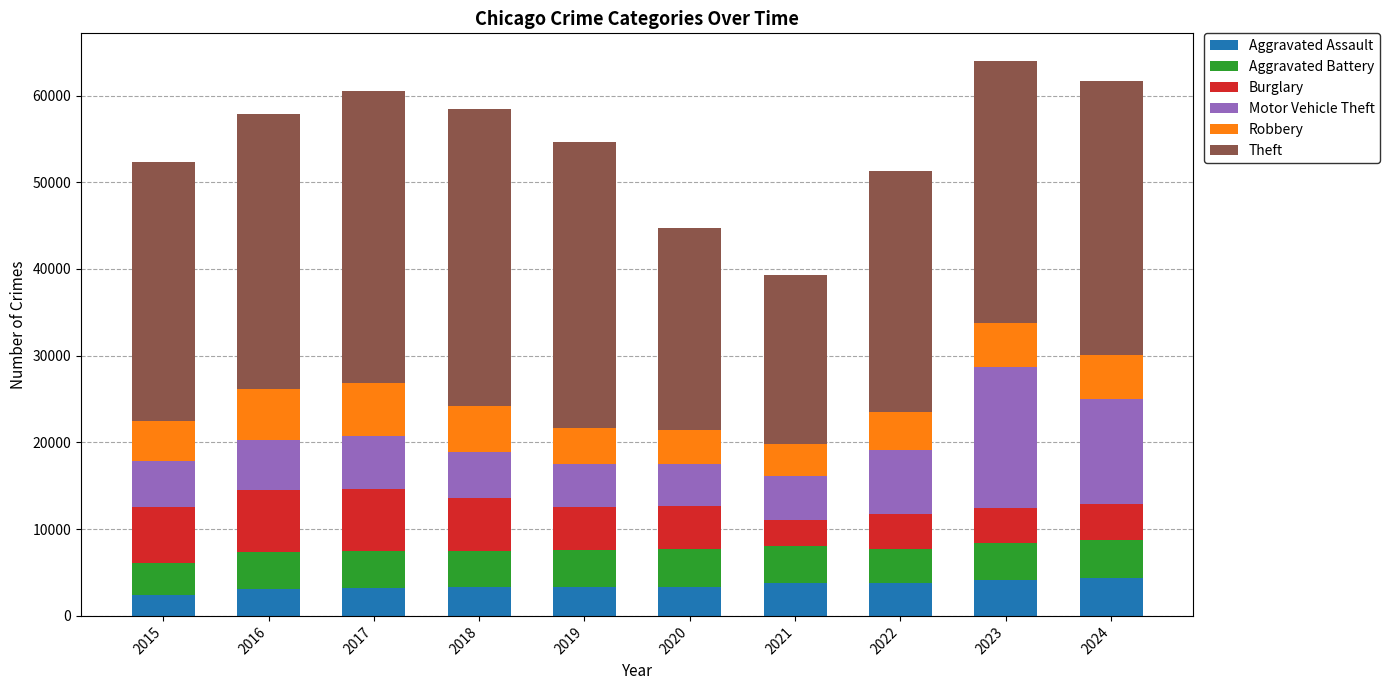

What is the maximum value for Aggravated Assault?

4350